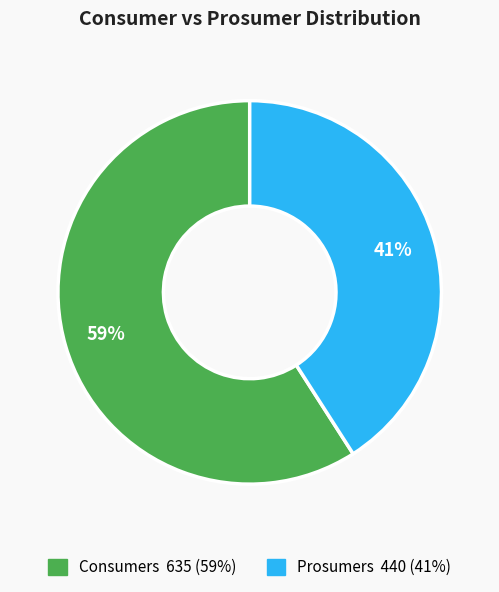

What percentage is the Consumers slice, to the nearest percent?

59%